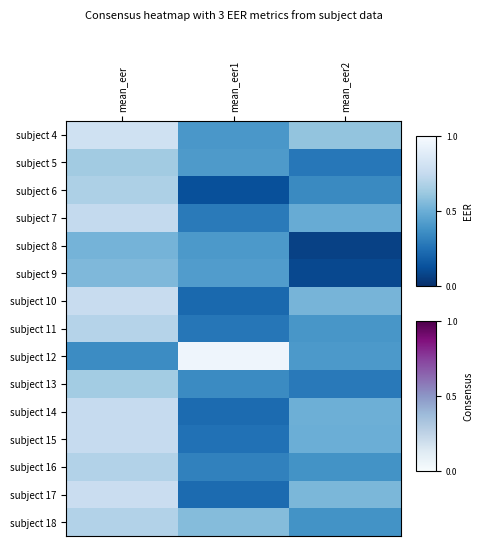

At how many categories does at least one series exceed 0?

3